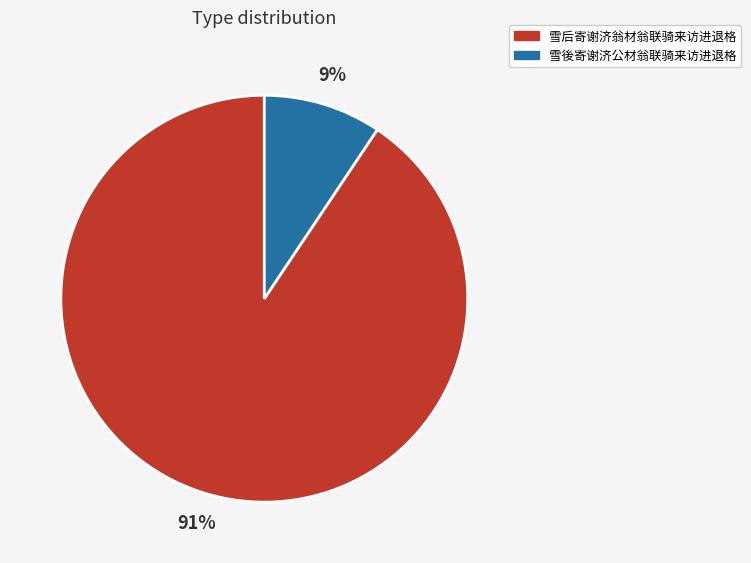

What percentage is the 雪后寄谢济翁材翁联骑来访进退格 slice, to the nearest percent?

91%